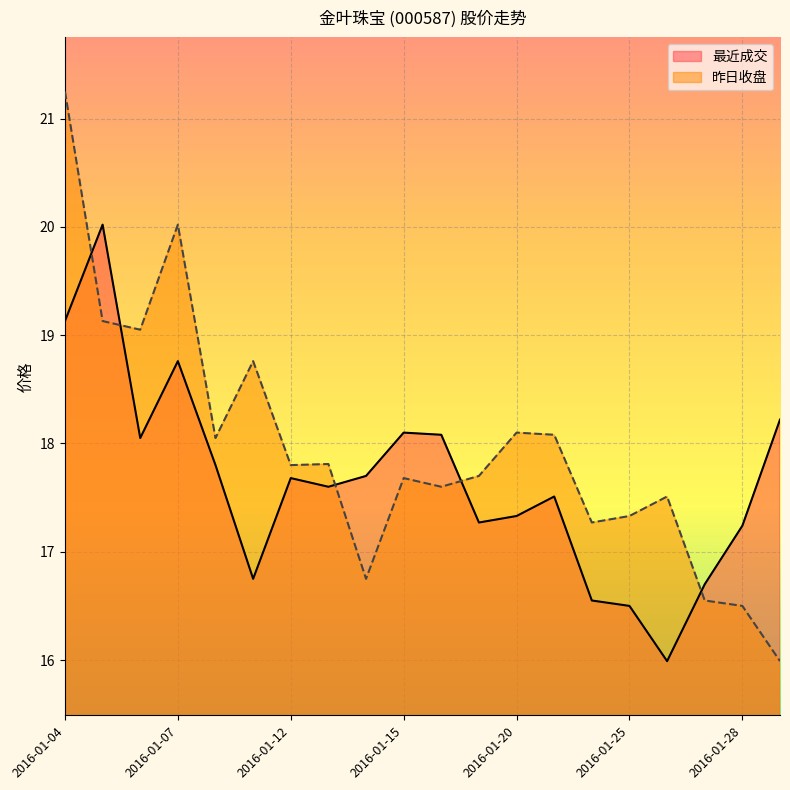

Where is 昨日收盘 nearest to the value 18?

2016-01-08